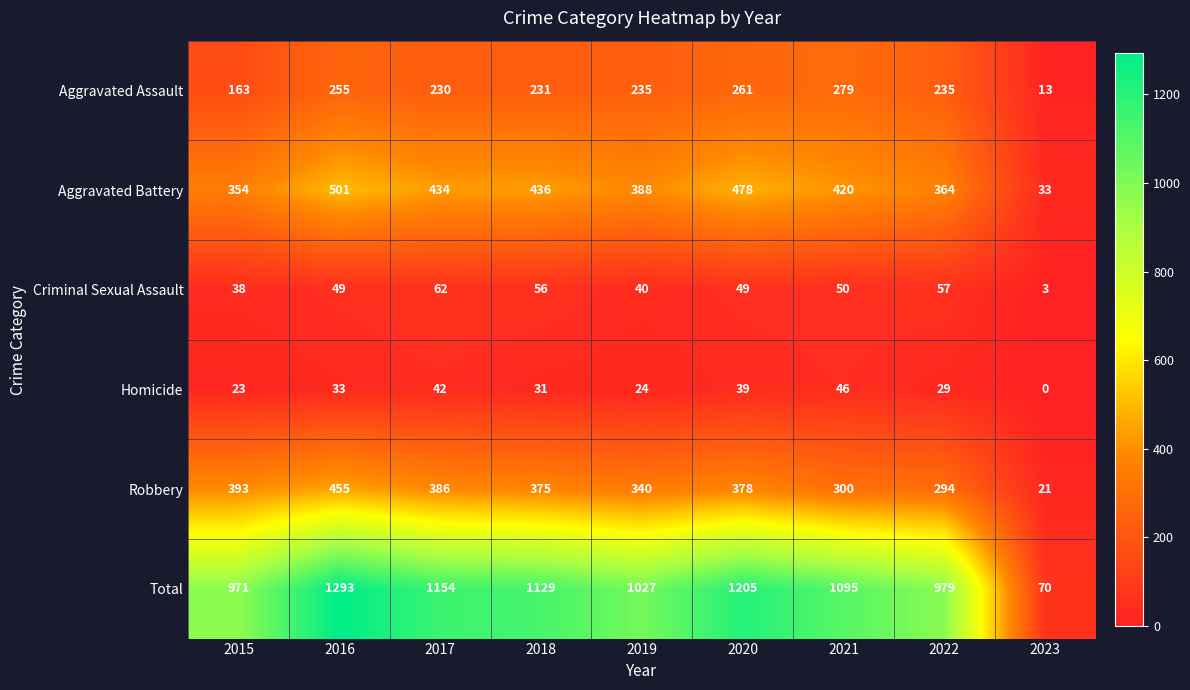

What is the sum of the Total values at 2015 and 2016?

2264